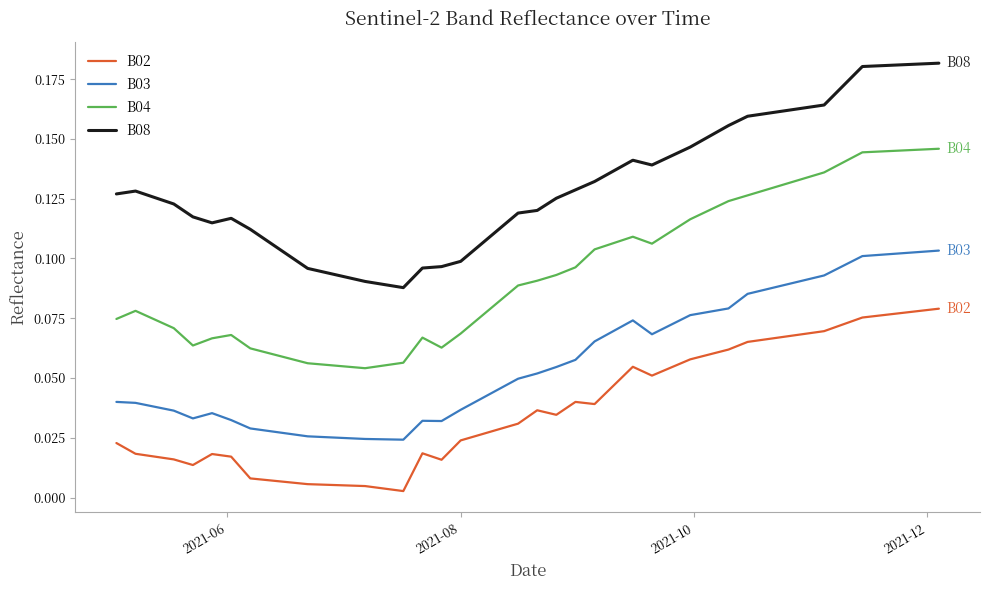

True or false: B02 and B04 intersect in this chart.

False